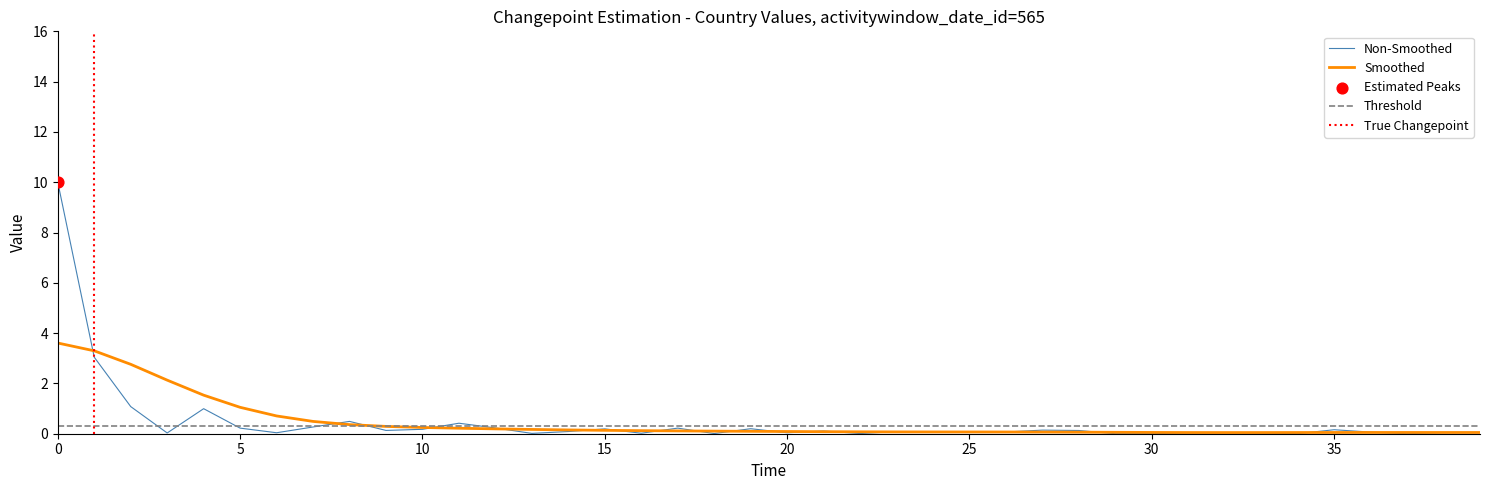

Which has a higher value, 13 or 34?

13